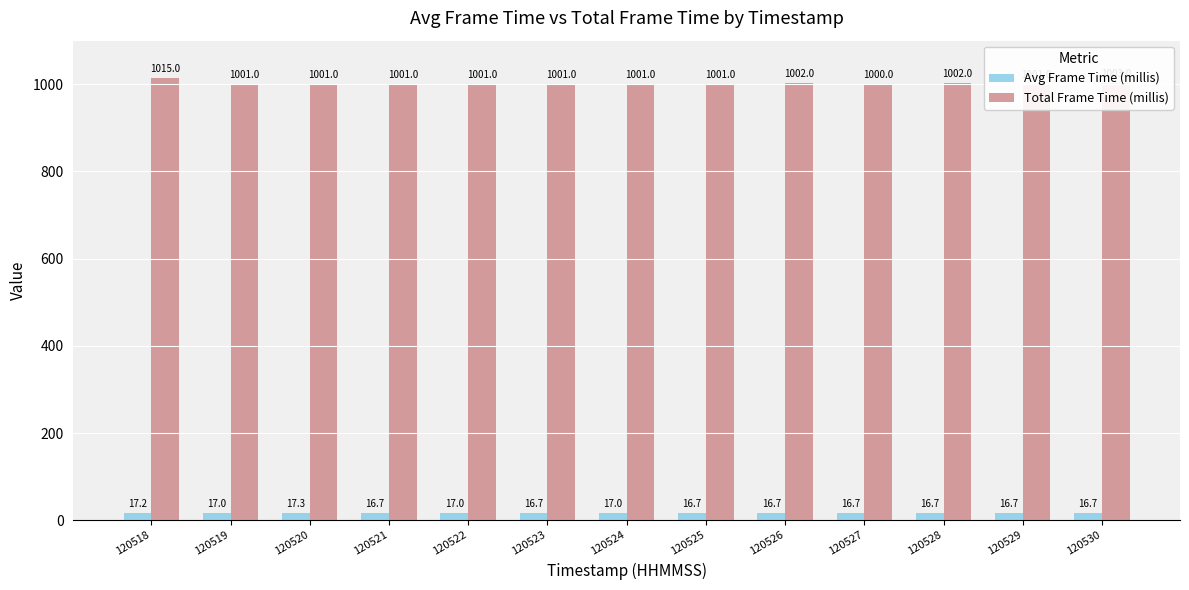

Which series has the widest spread of values?

Total Frame Time (millis)